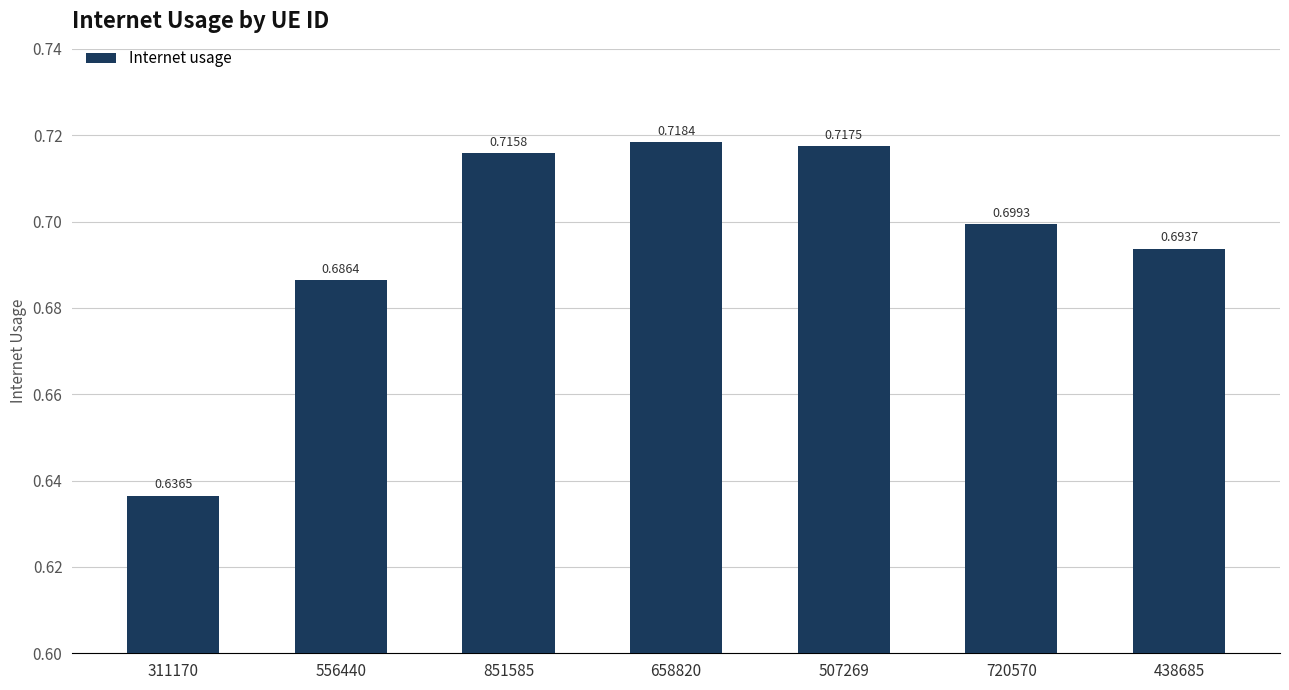

True or false: the data shows 0.7 at 556440.

True